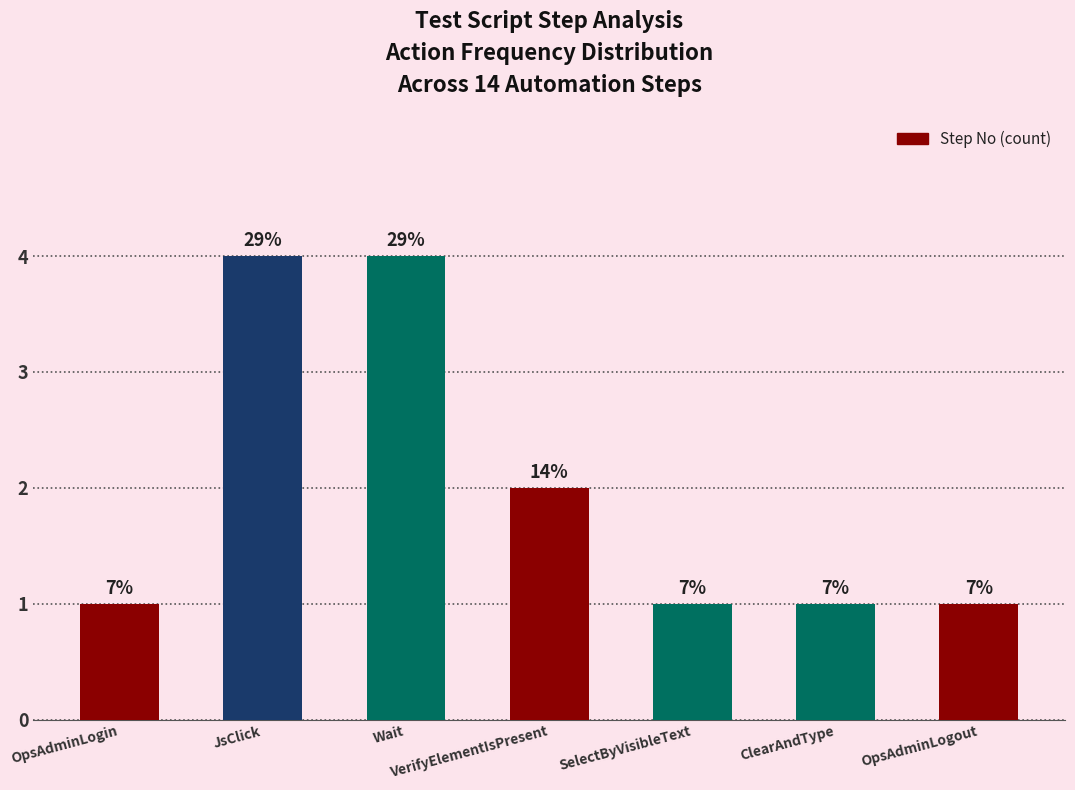

Are the bars horizontal?

No